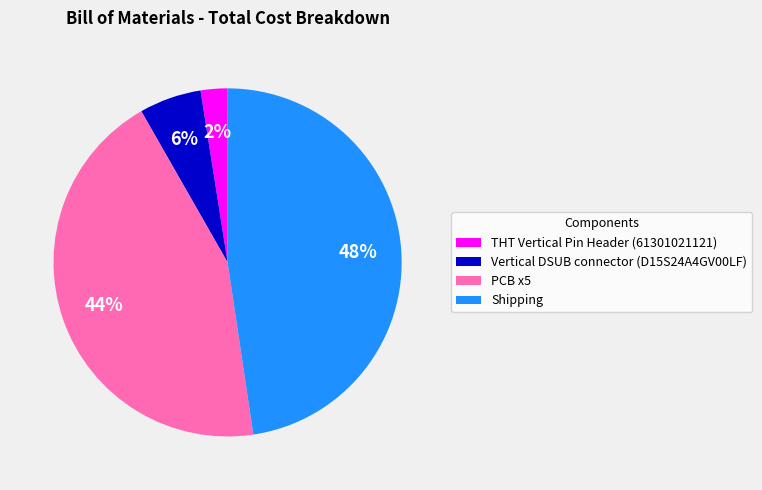

Is THT Vertical Pin Header (61301021121) the majority of the pie?

No